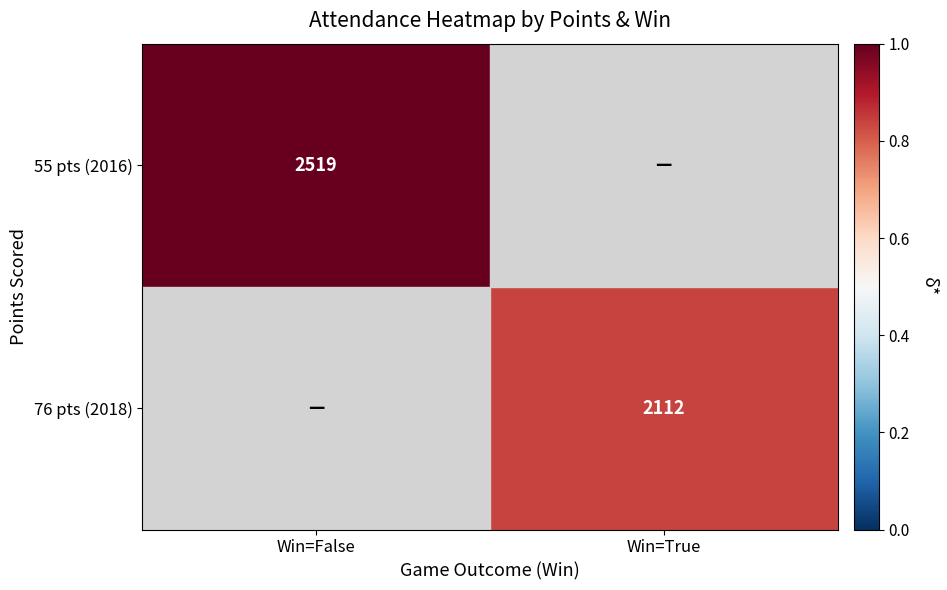

Is it true that 55 pts (2016) equals 2519 at Win=False?

True